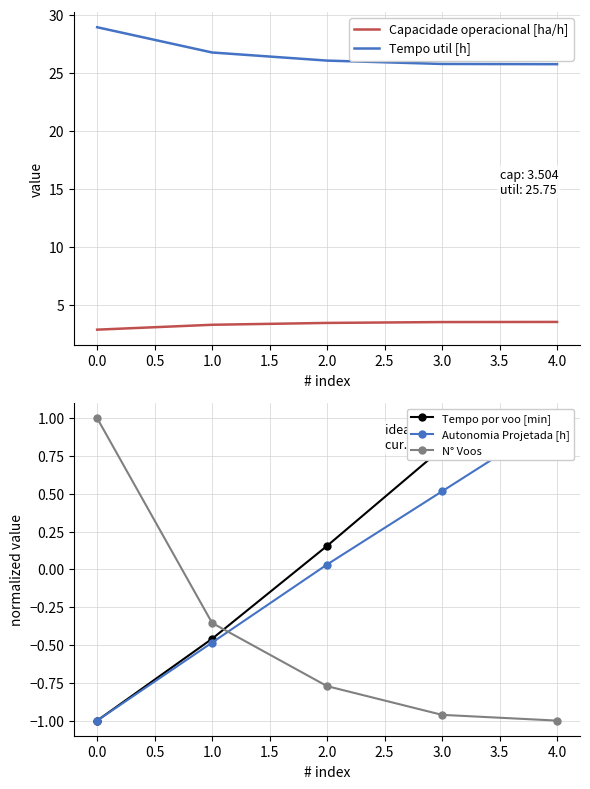

Which series has the widest spread of values?

Tempo util [h]